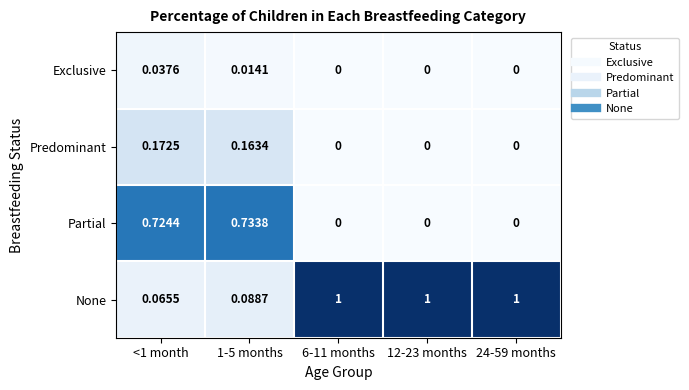

Rank the series by their maximum value, from lowest to highest.

Exclusive, Predominant, Partial, None